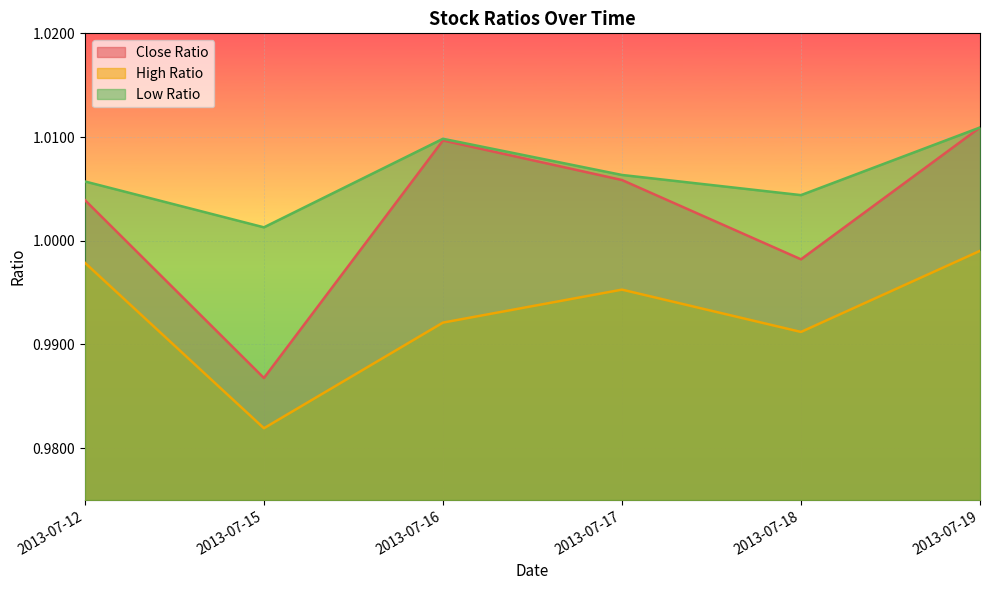

What is the total value across all series at 2013-07-19?

3.0